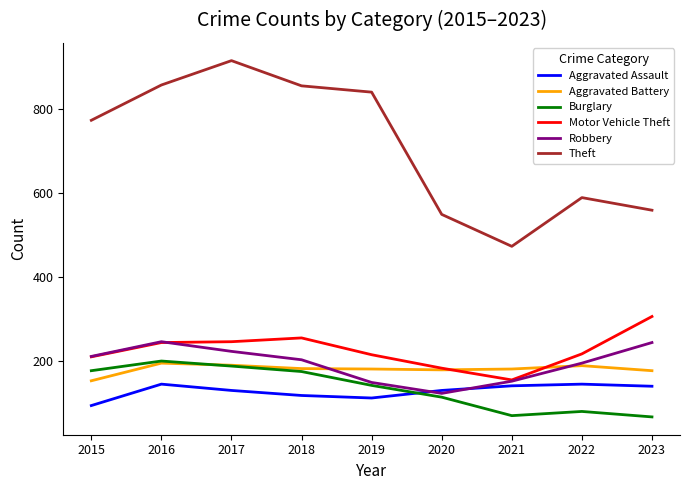

True or false: Theft has more than 1 points higher than both neighbors.

True